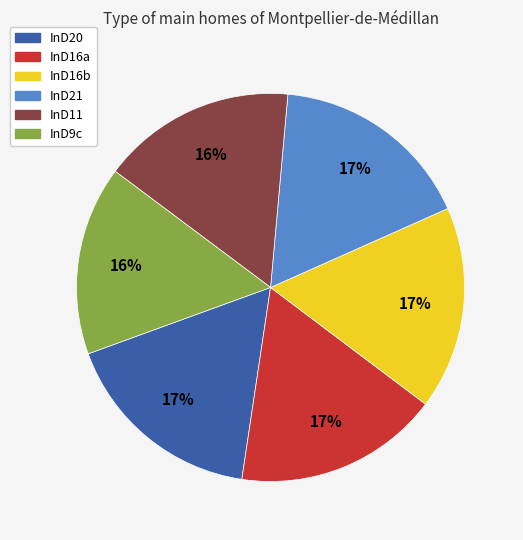

The InD21 slice represents 17% of the pie. True or false?

True